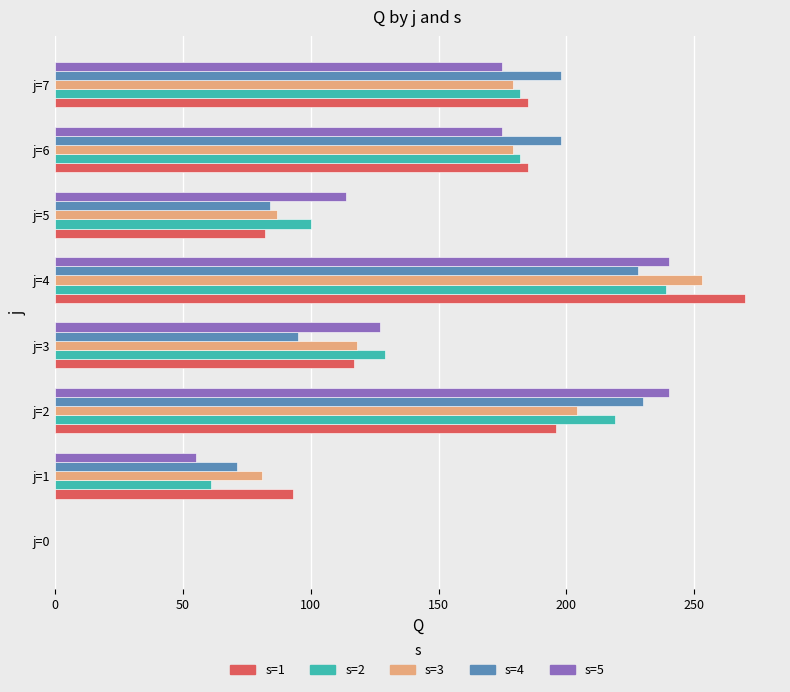

Between j=2 and j=6, which series saw the biggest shift?

s=5